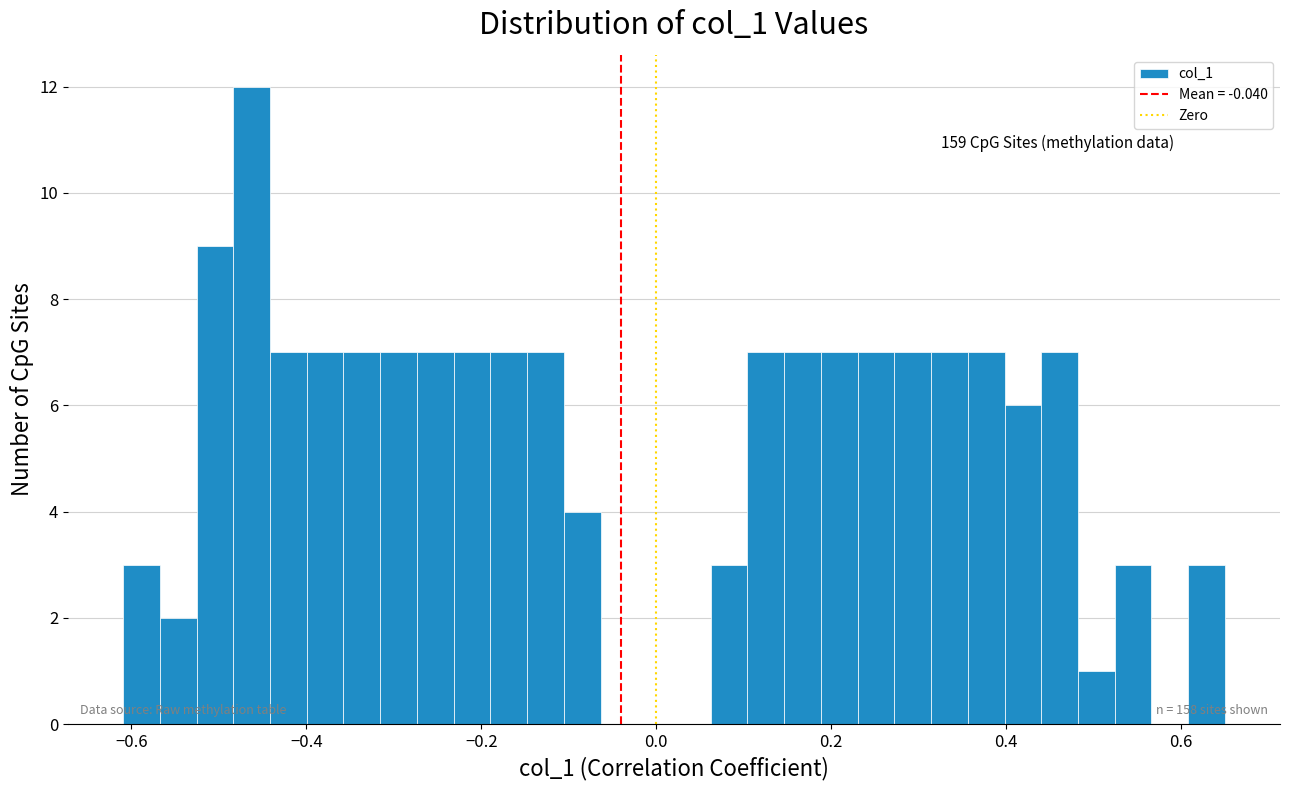

Around what value on the x-axis is the tallest bar? Give the approximate position of its centre, as read against the axis.

-0.46